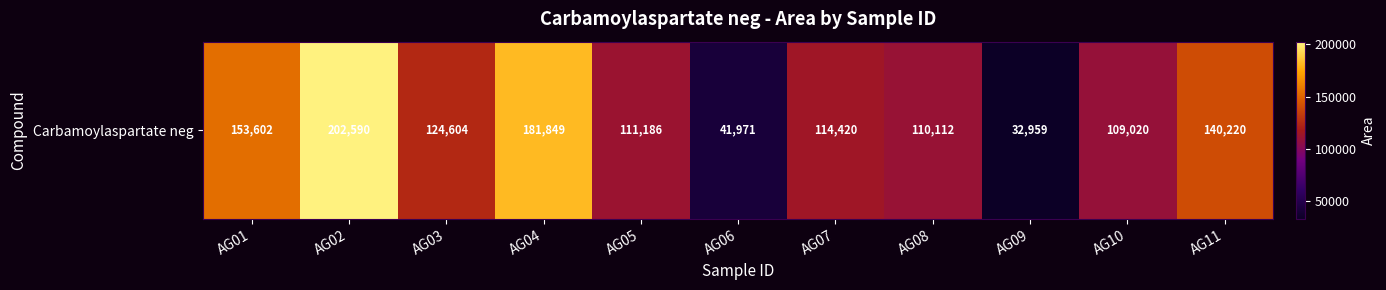

Reading right to left, what are all the values shown in this chart?

140220	109020	32959	110112	114420	41971	111186	181849	124604	202590	153602